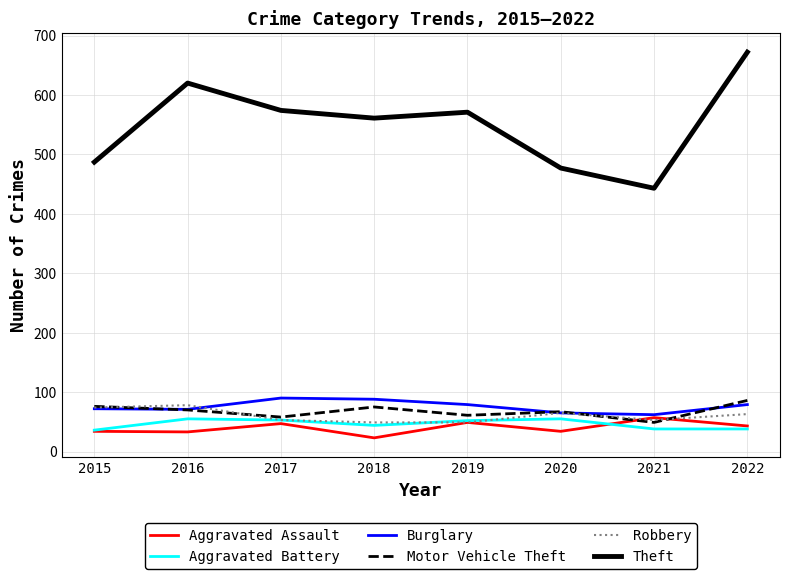

How many intersections are there between Motor Vehicle Theft and Aggravated Assault?

2